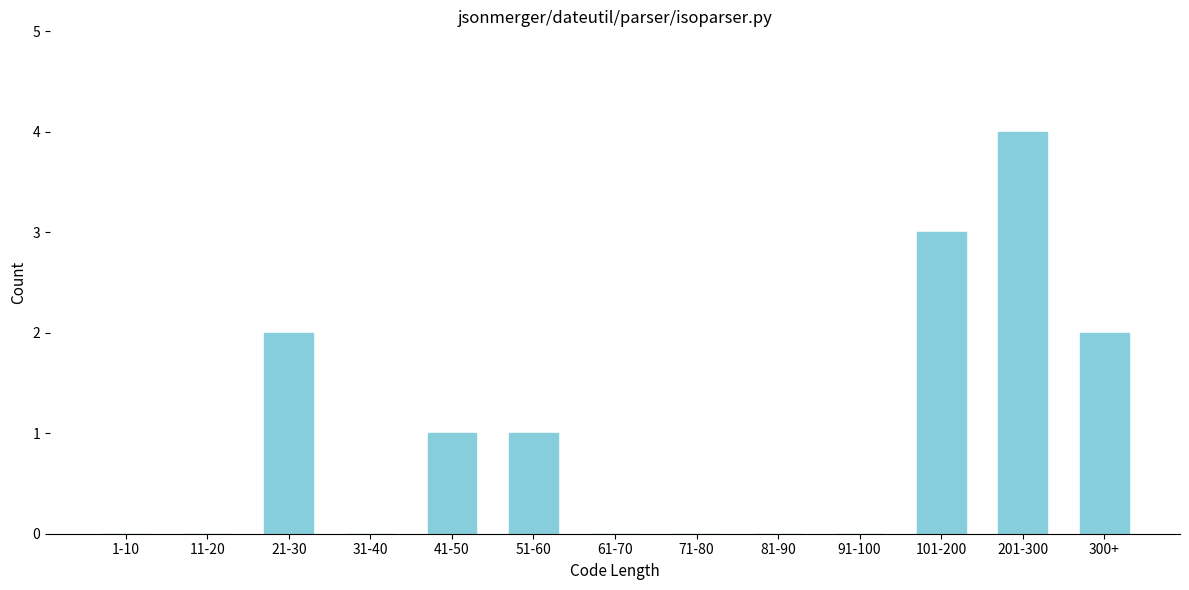

Reading left to right, list all the values displayed in this chart.

1-10=0	11-20=0	21-30=2	31-40=0	41-50=1	51-60=1	61-70=0	71-80=0	81-90=0	91-100=0	101-200=3	201-300=4	300+=2